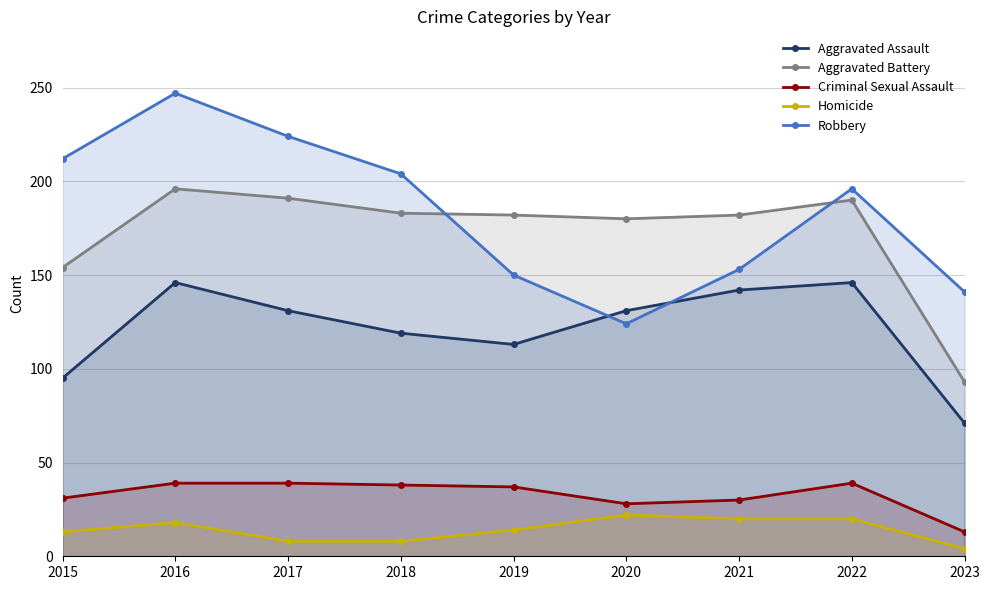

Count the number of data series in this chart.

5